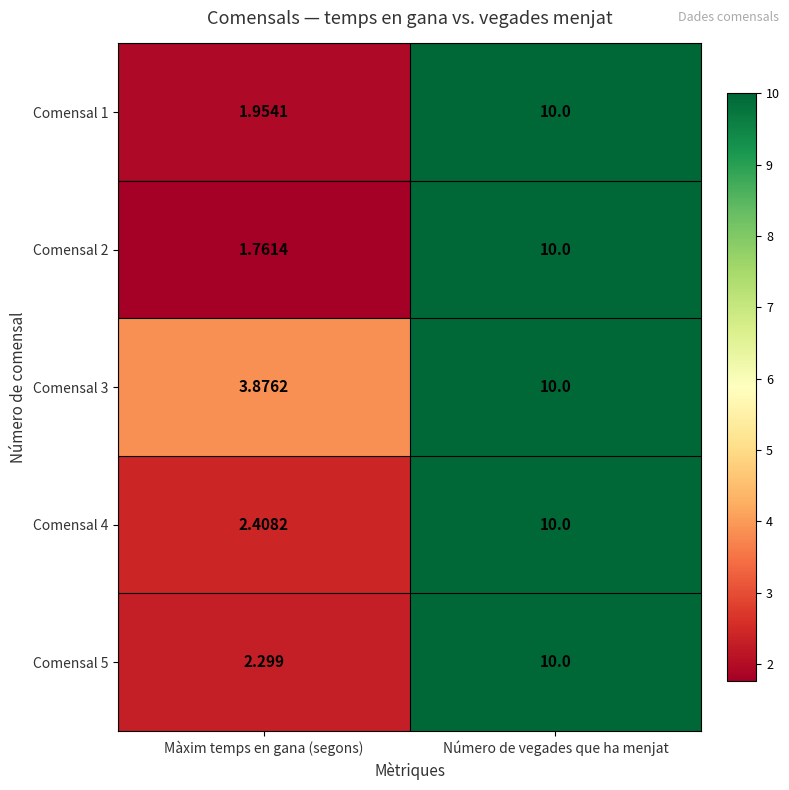

What is the spread (max minus min) of values at Màxim temps en gana (segons)?

2.1